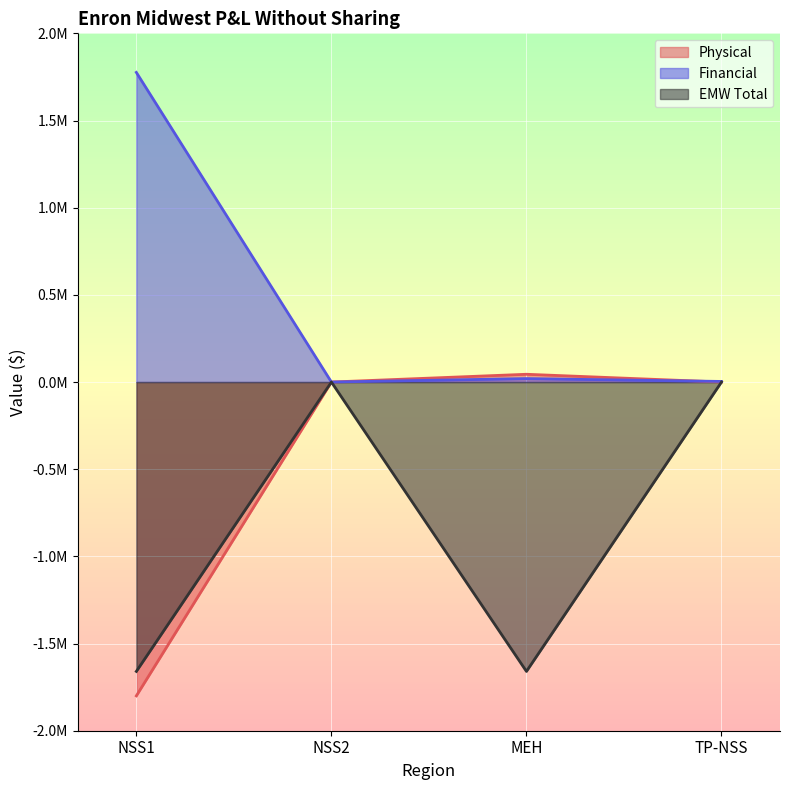

Is it true that Physical equals 44527.9 at MEH?

True